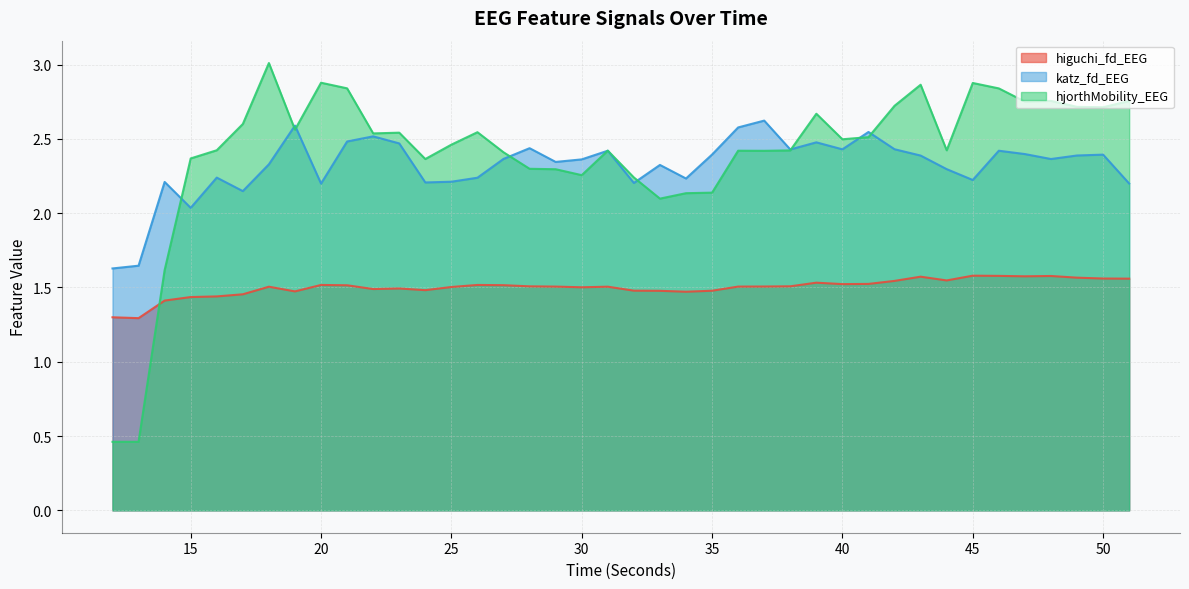

At which label does katz_fd_EEG reach its minimum?

12